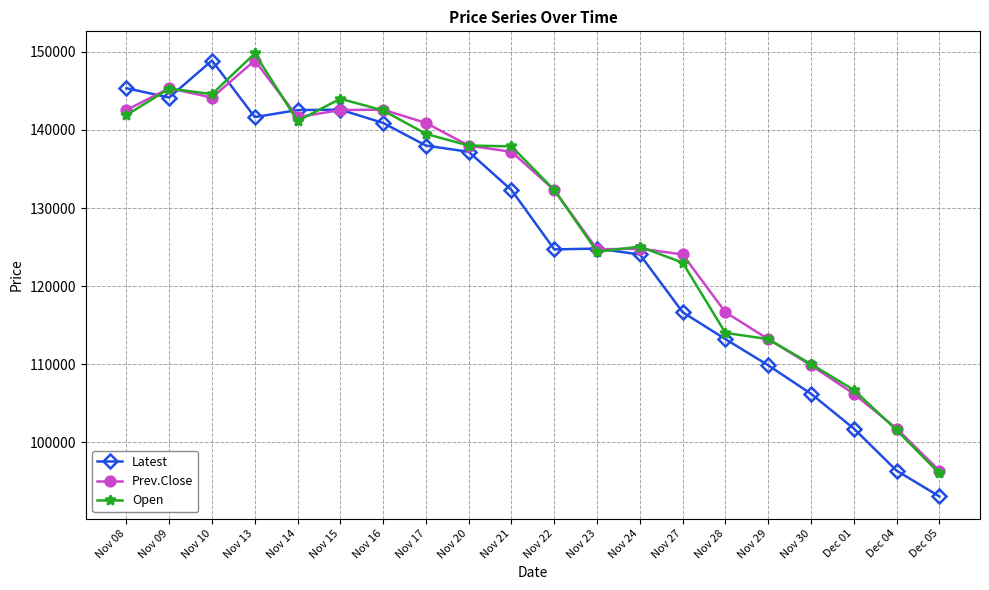

What is the sum of the Latest values at Nov 29 and Nov 20?

247050